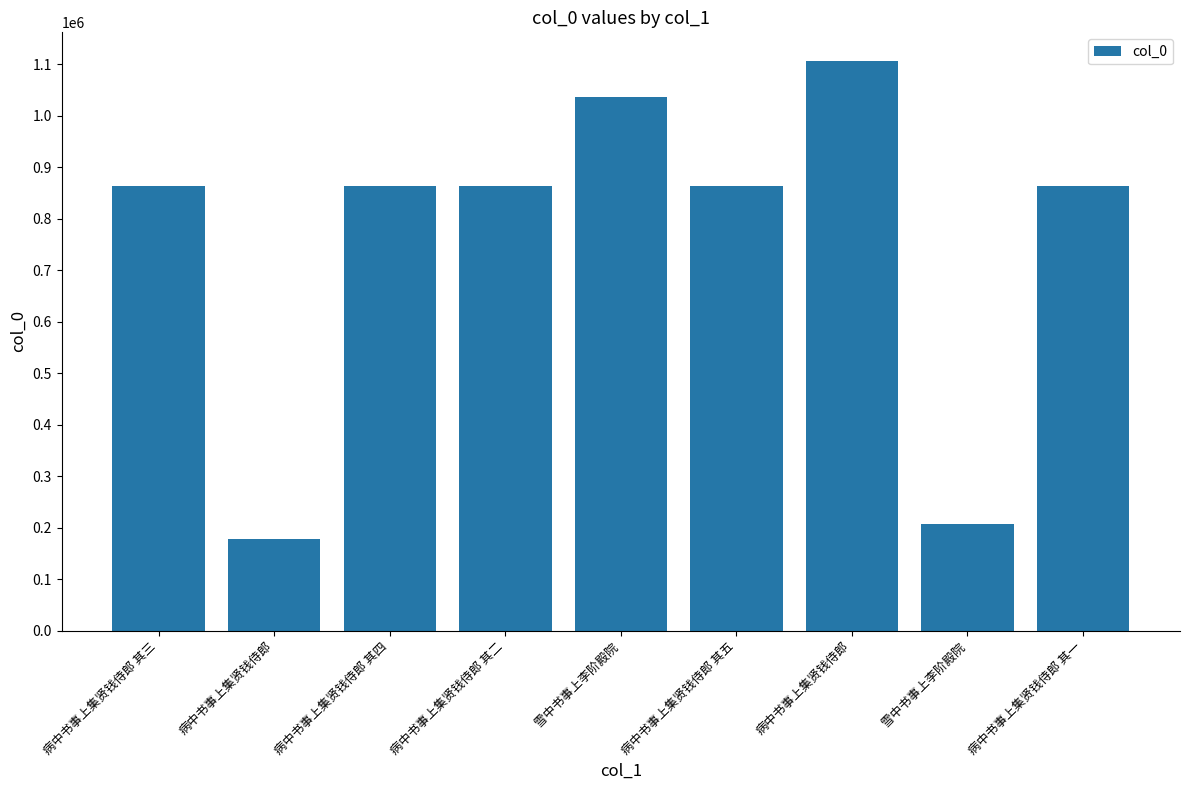

Read the value at 病中书事上集贤钱侍郎 其四.

863623